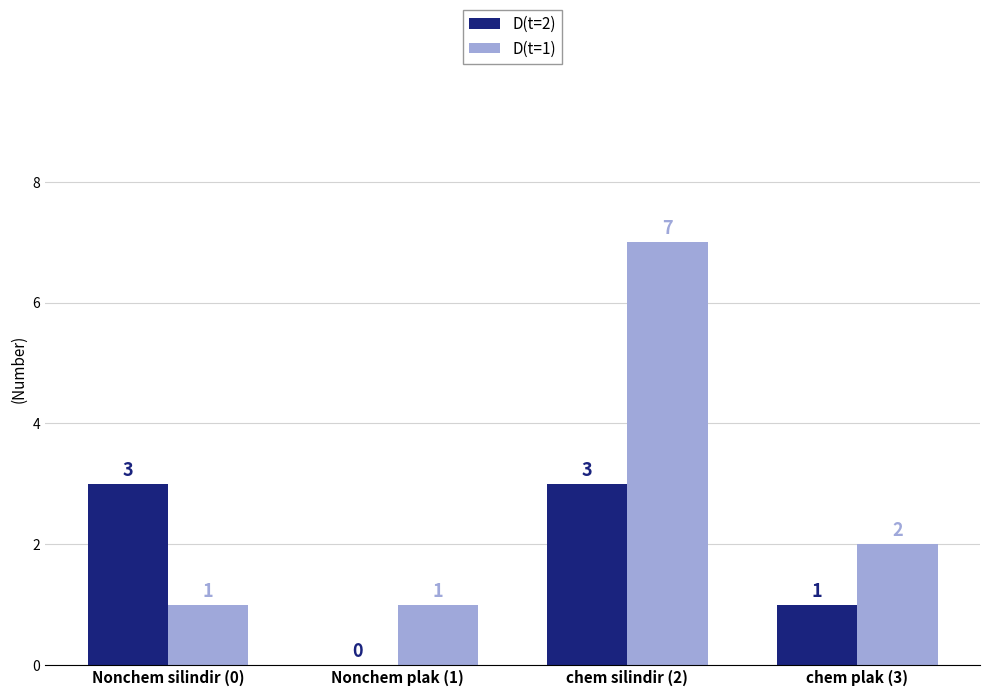

What is the approximate value of D(t=2) at Nonchem silindir (0)?

3